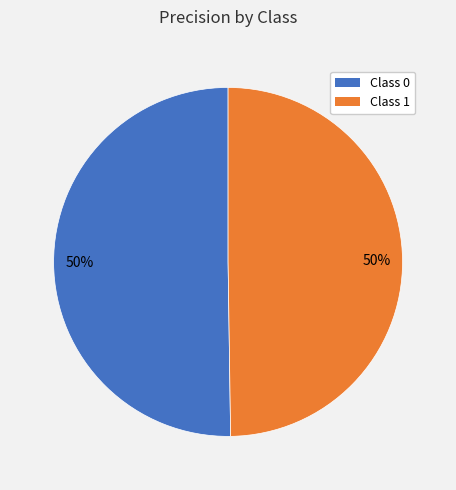

What percentage is the Class 1 slice, to the nearest percent?

50%